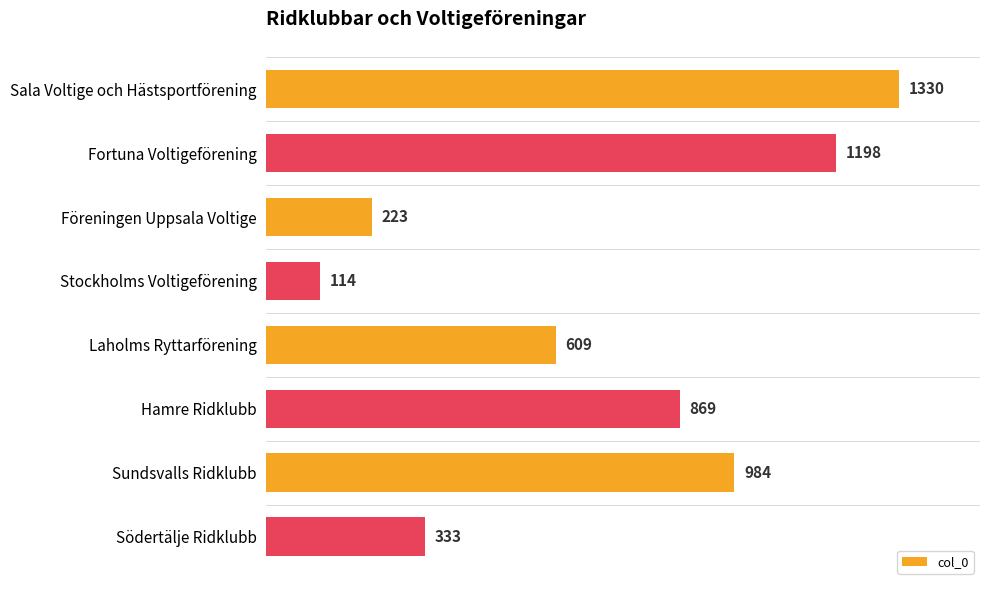

Reading top to bottom, what are all the values shown in this chart?

1330	1198	223	114	609	869	984	333